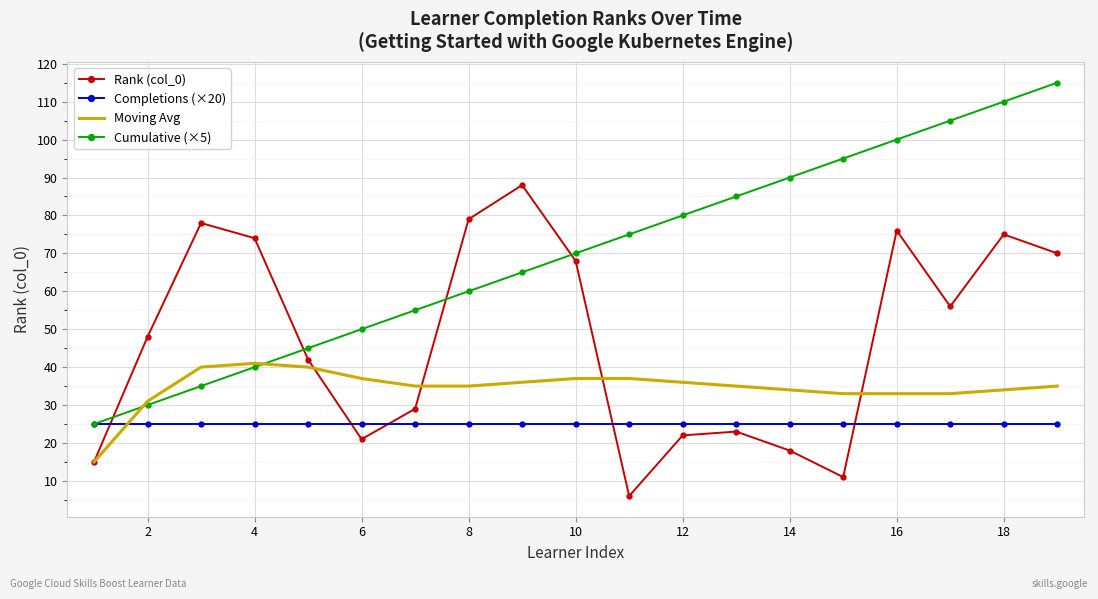

After their last crossing, which series has the higher values: Moving Avg or Rank (col_0)?

Rank (col_0)